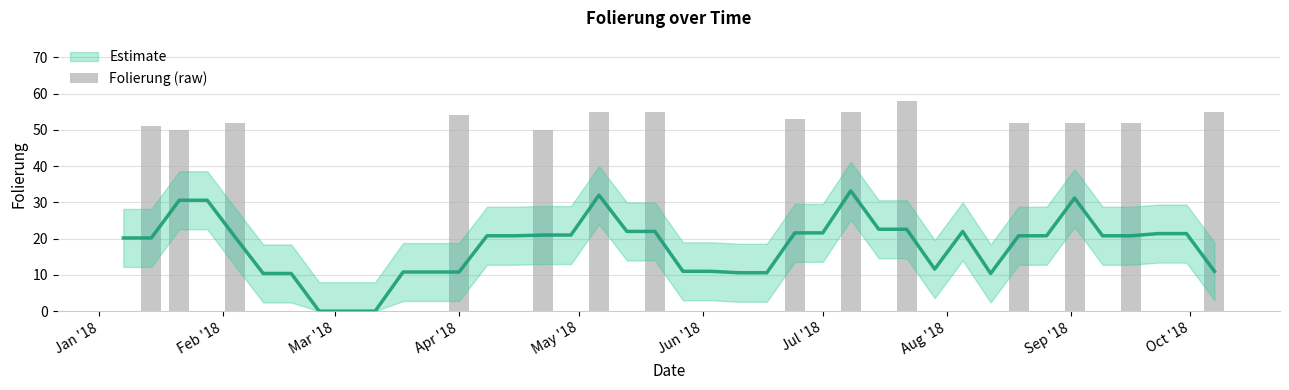

What is the maximum value shown in the chart?

58